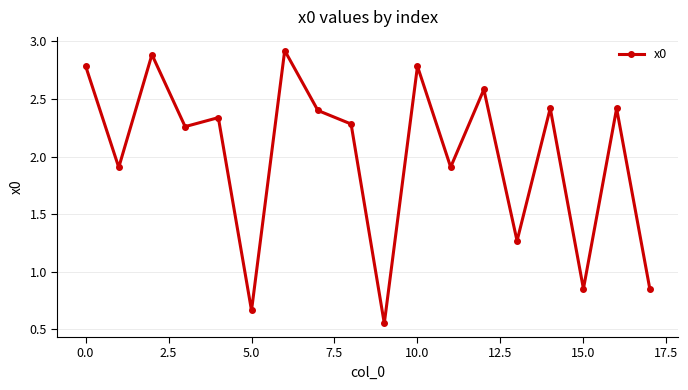

What is the greatest value displayed?

2.9